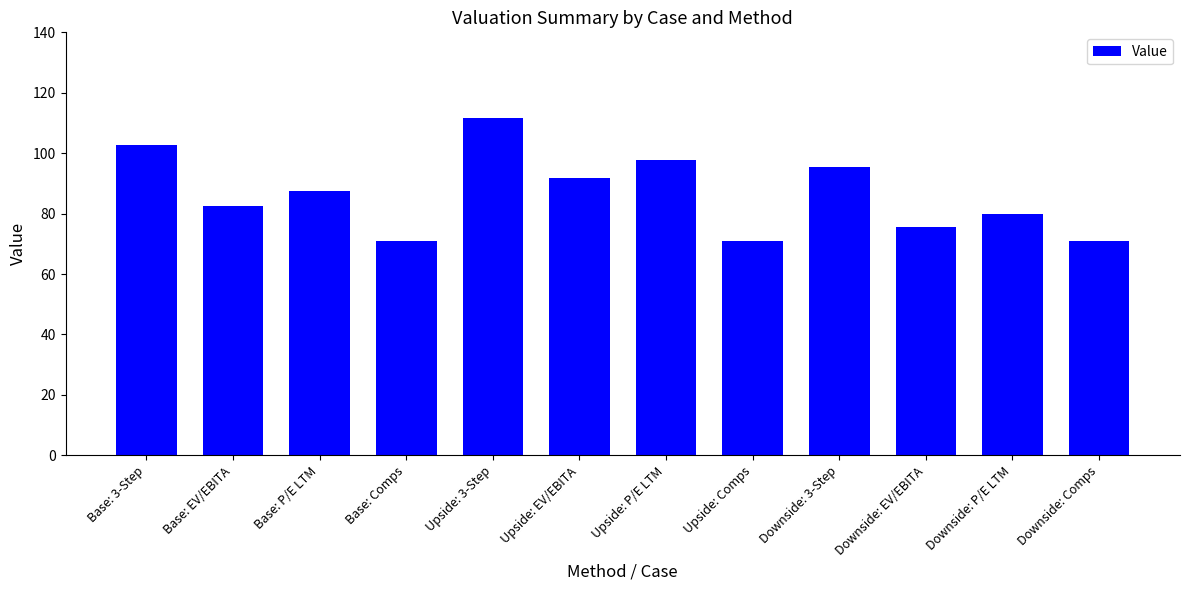

What is the label of the 5th bar from the left?

Upside: 3-Step